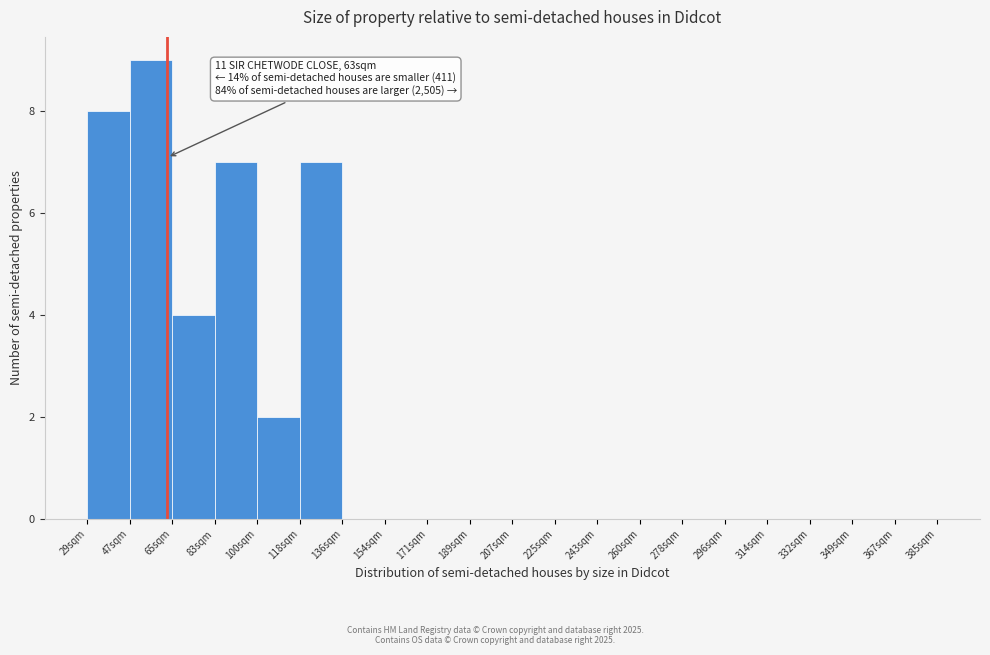

Reading left to right, list all the values displayed in this chart.

29sqm=8	47sqm=9	65sqm=4	83sqm=7	100sqm=2	118sqm=7	136sqm=0	154sqm=0	171sqm=0	189sqm=0	207sqm=0	225sqm=0	243sqm=0	260sqm=0	278sqm=0	296sqm=0	314sqm=0	332sqm=0	349sqm=0	367sqm=0